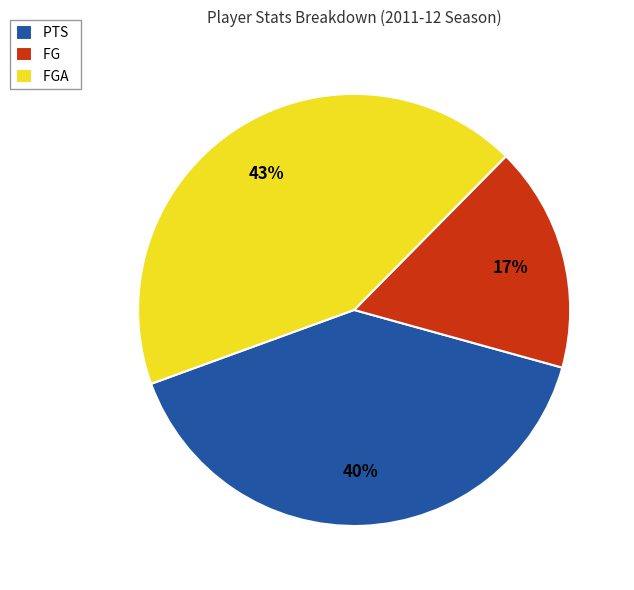

Approximately how many times larger is the value at PTS compared to FG?

2.4